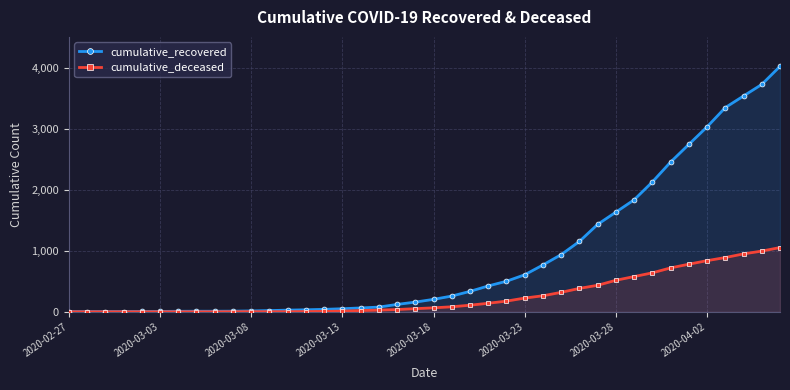

What are all the series names shown in the legend?

cumulative_recovered, cumulative_deceased